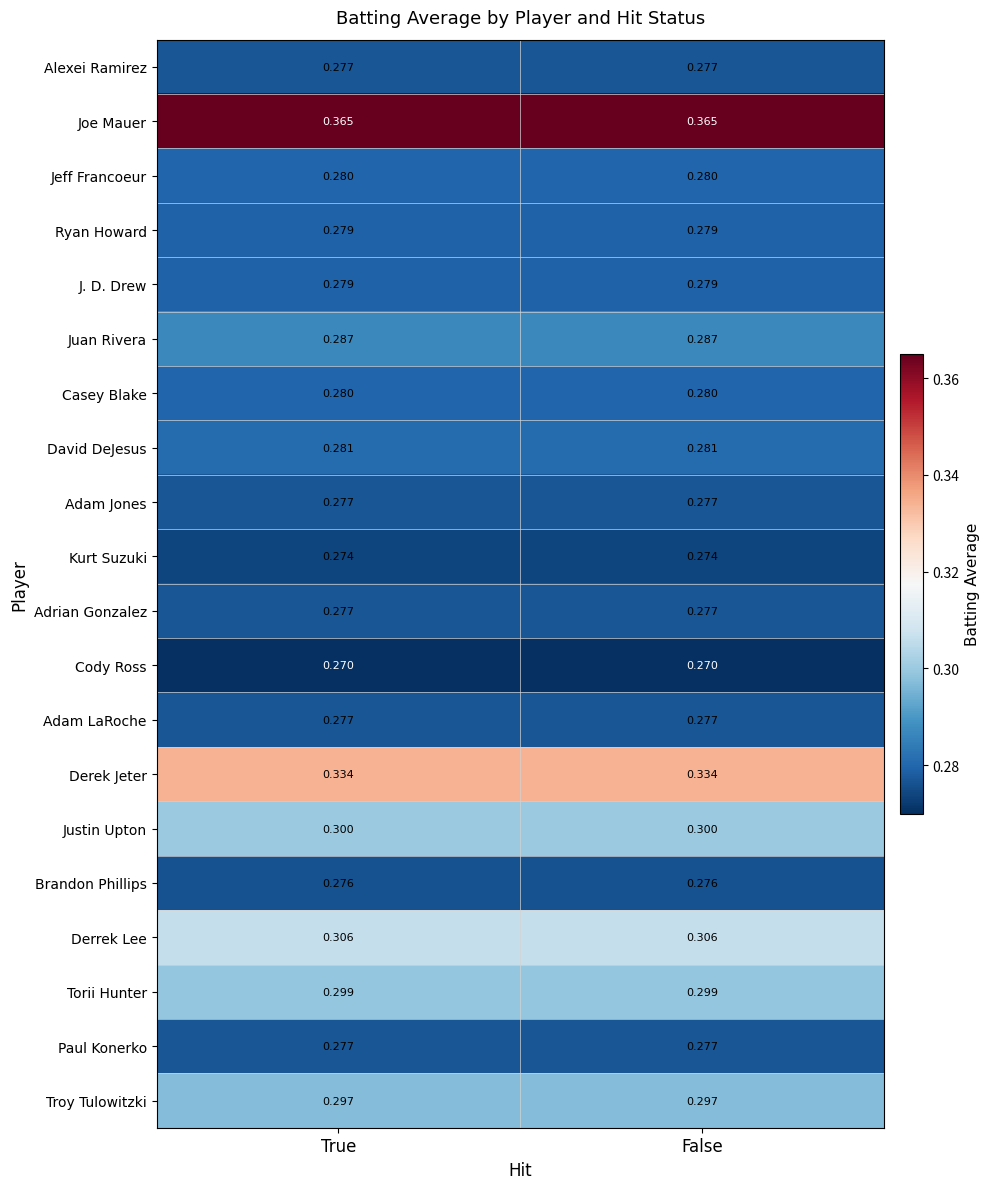

Which series has the largest total across all categories?

Joe Mauer